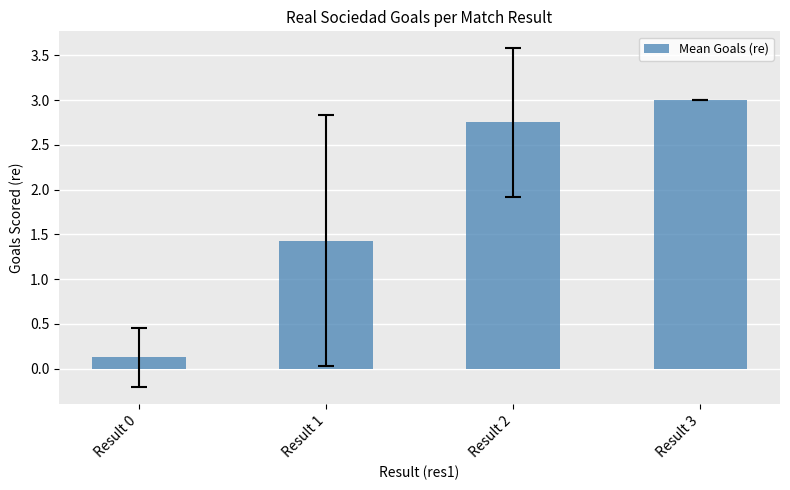

What is the value of the 1st bar from the left?

0.1